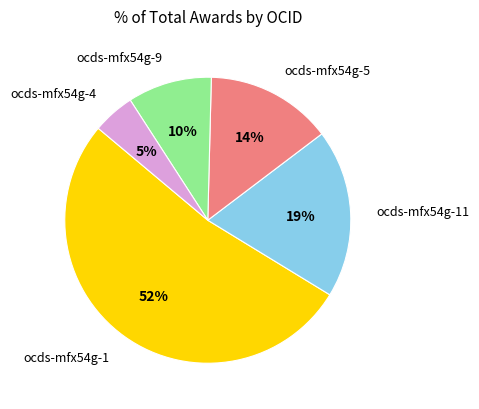

Rank the categories by value from lowest to highest.

ocds-mfx54g-4, ocds-mfx54g-9, ocds-mfx54g-5, ocds-mfx54g-11, ocds-mfx54g-1